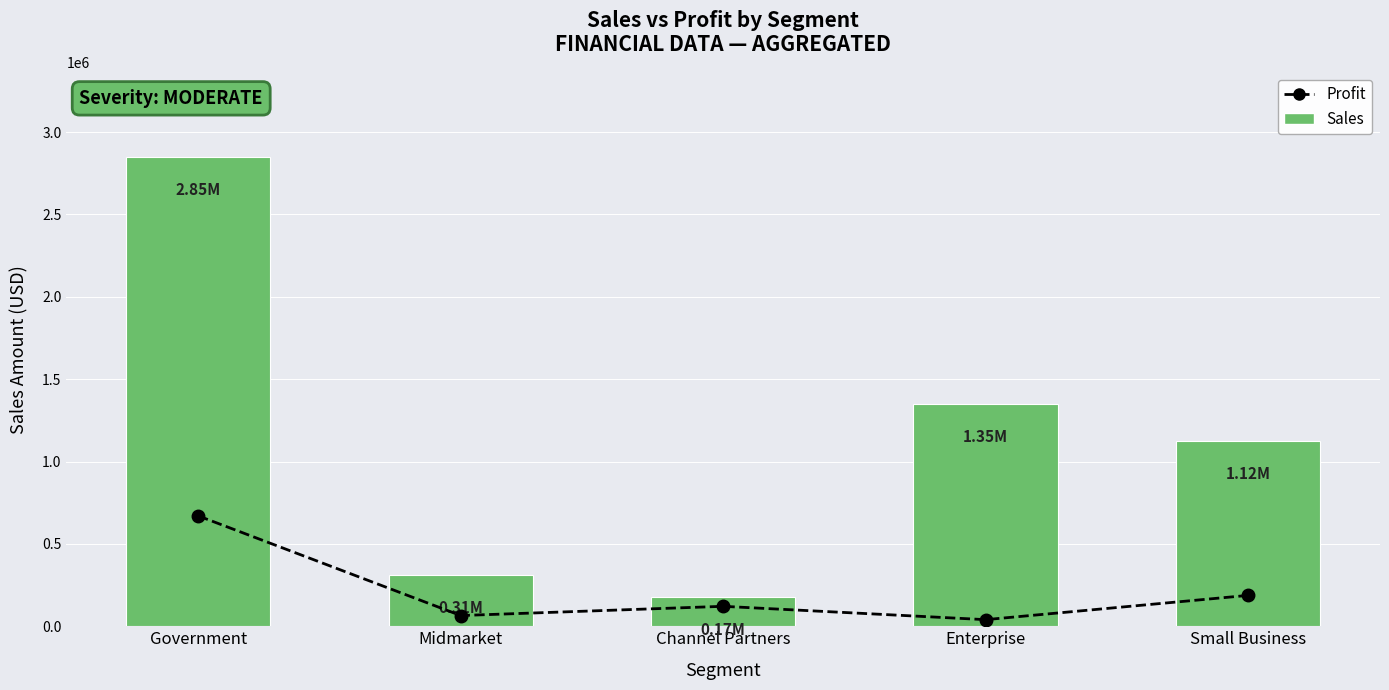

Which category has the lowest value in the Profit series?

Enterprise